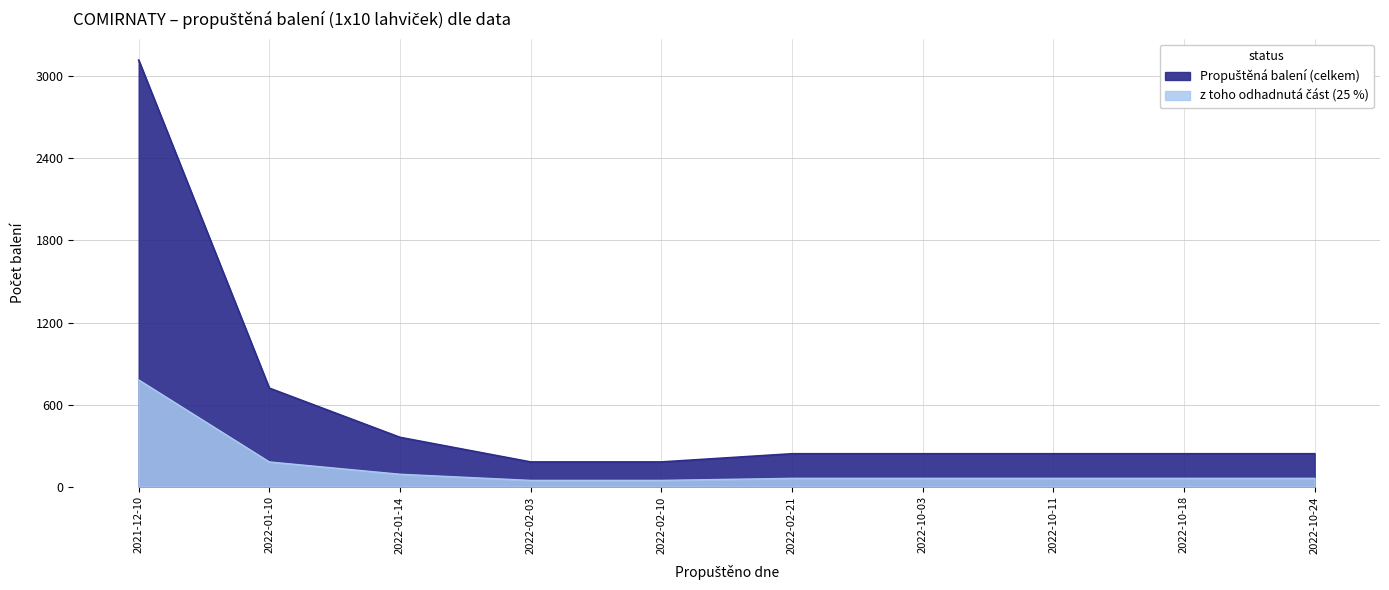

At which category does the chart reach its peak across all series?

2021-12-10